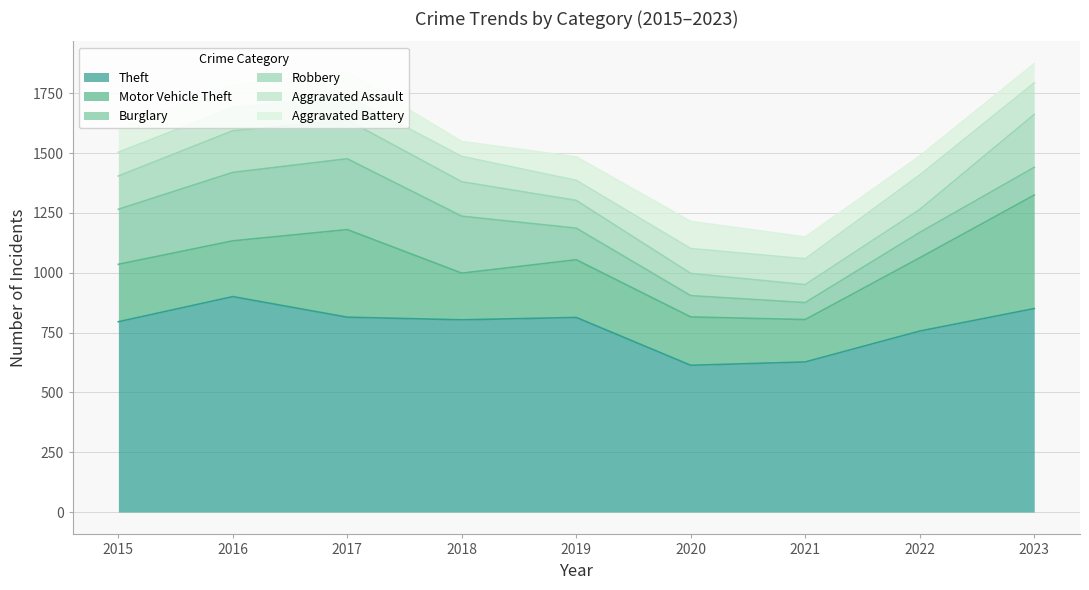

Where do Burglary and Aggravated Assault first cross each other?

2019 and 2020